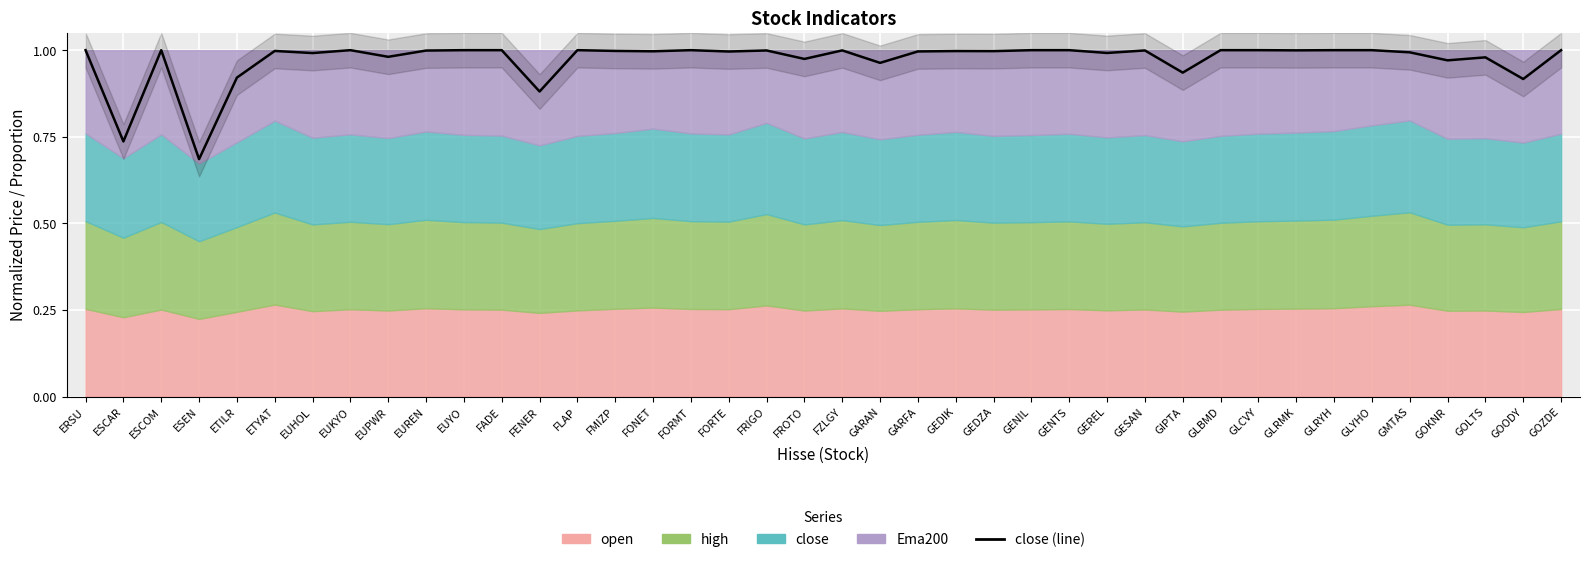

How many interior local valleys (lower than both neighbors) does the data have?

15